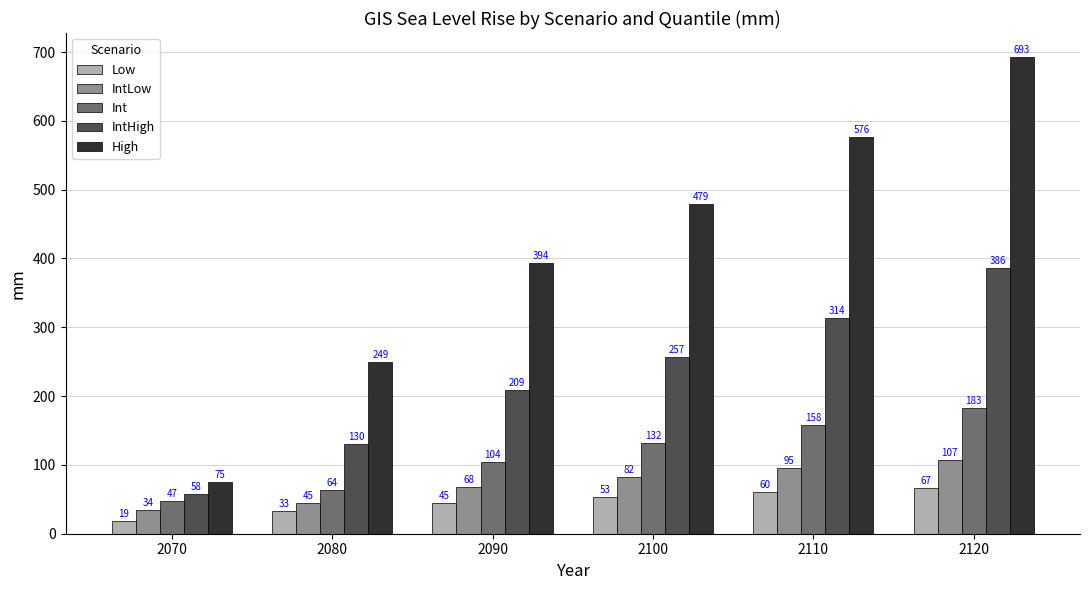

Count the number of categories in the chart.

6